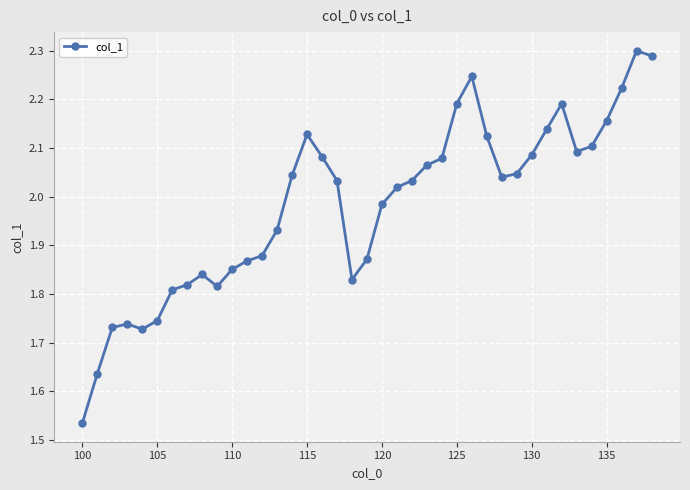

Is this an area chart (filled region under the line)?

No